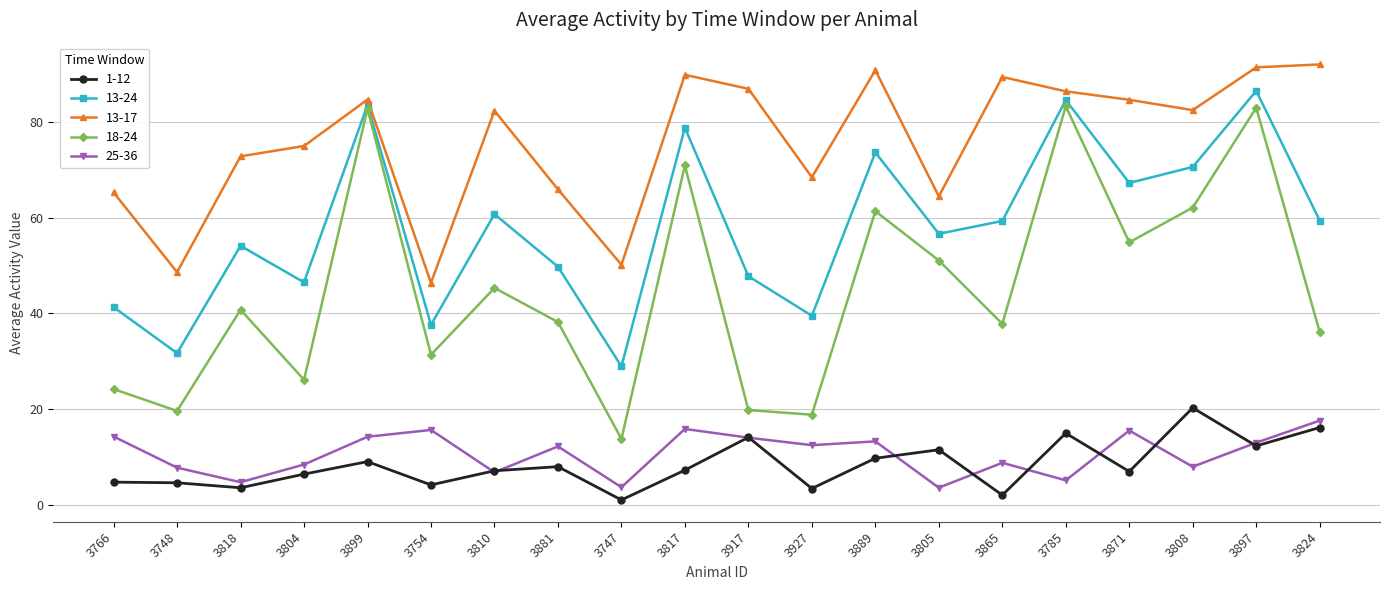

Rank the series at 3808 from lowest to highest value.

25-36, 1-12, 18-24, 13-24, 13-17